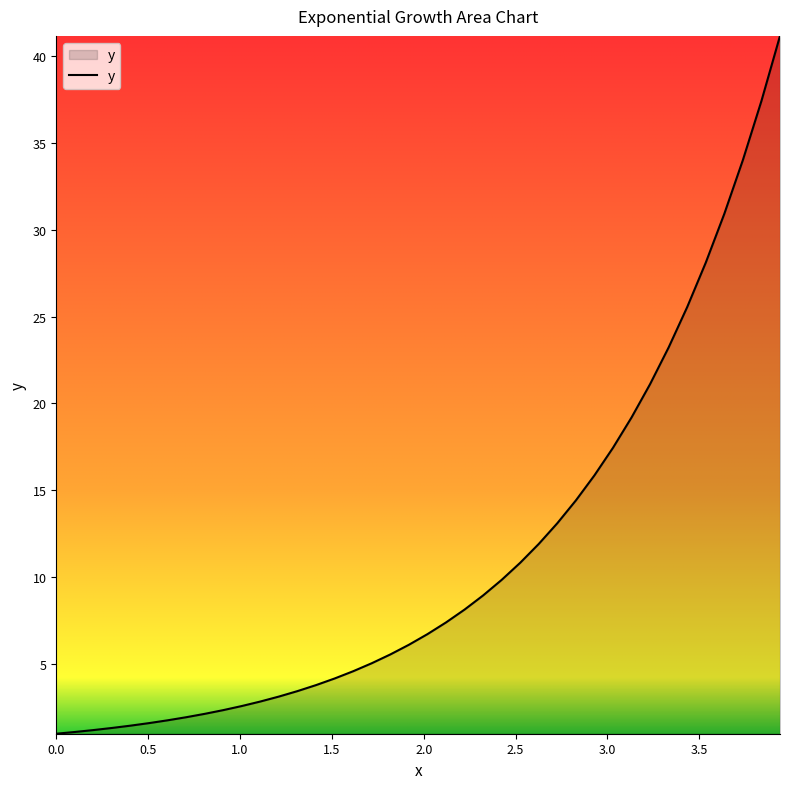

What is the difference between the maximum and minimum values?

40.1